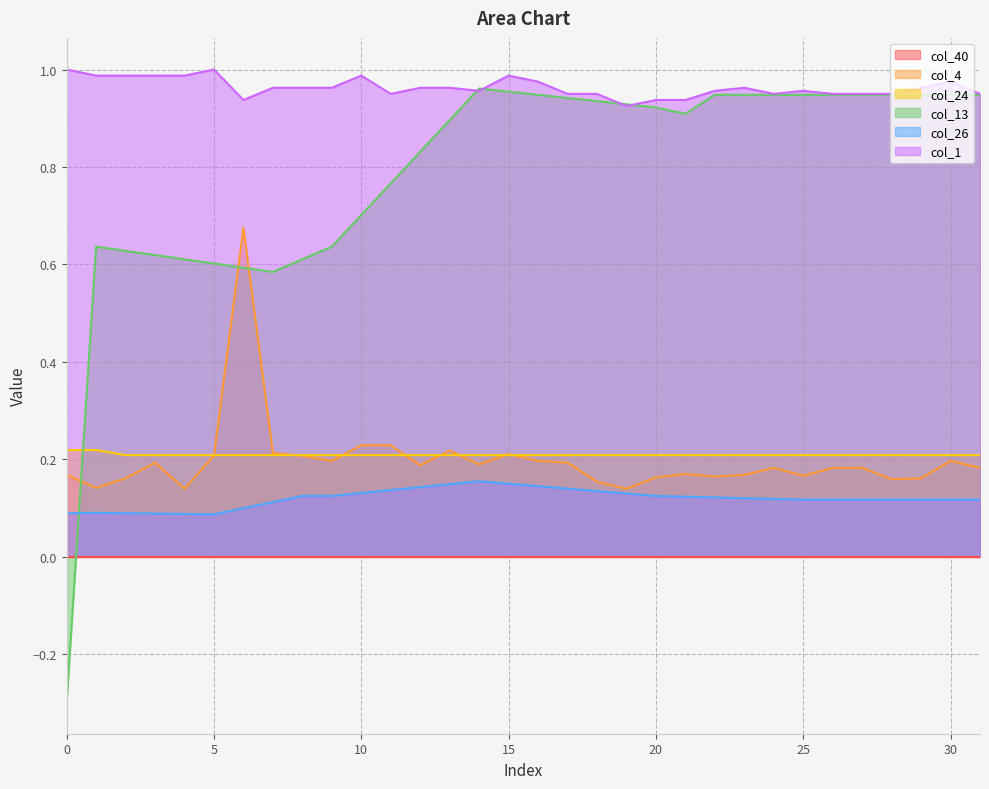

True or false: col_13 has a value of -0.2 at 0.

False